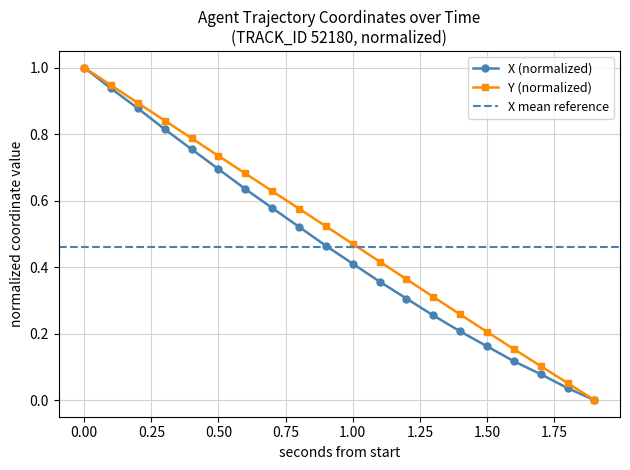

List the series in order of their overall mean, lowest first.

X, Y